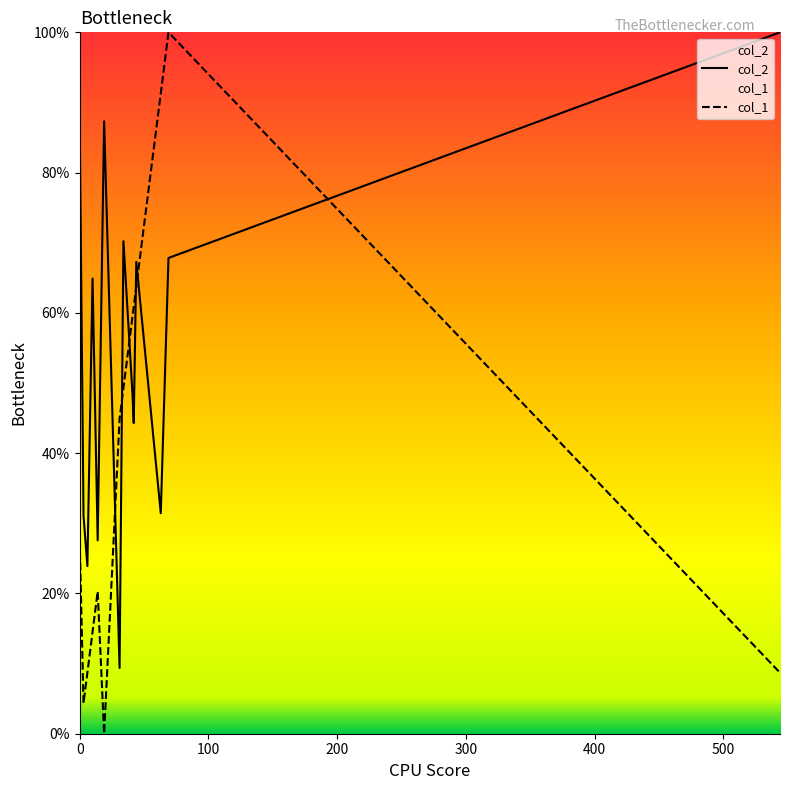

True or false: col_1 has more than 2 points higher than both neighbors.

False